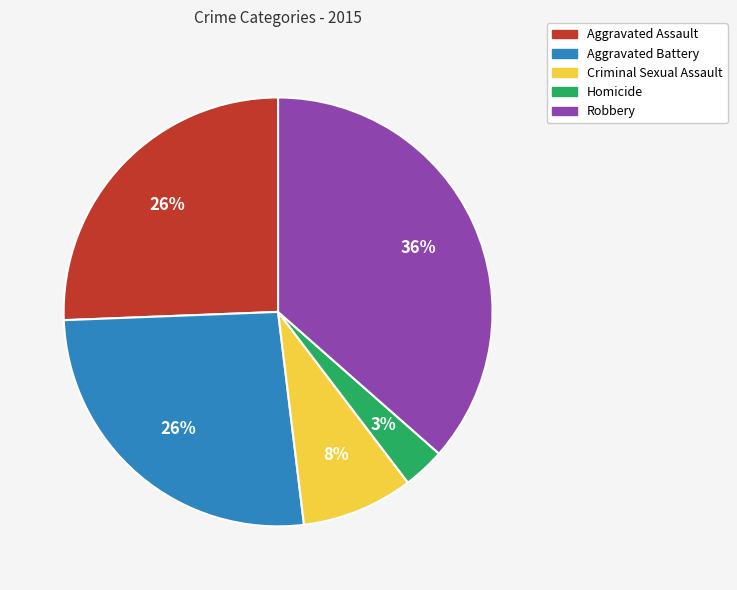

How many slices are in this pie chart?

5